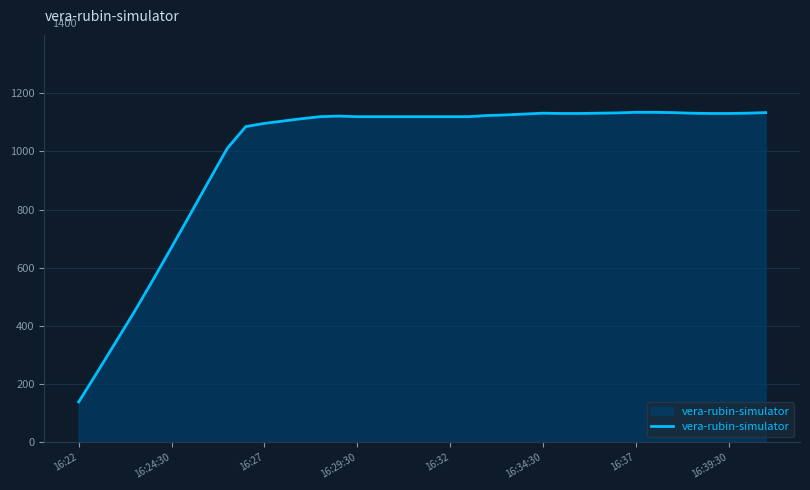

Does the chart display data point markers on the line(s)?

No